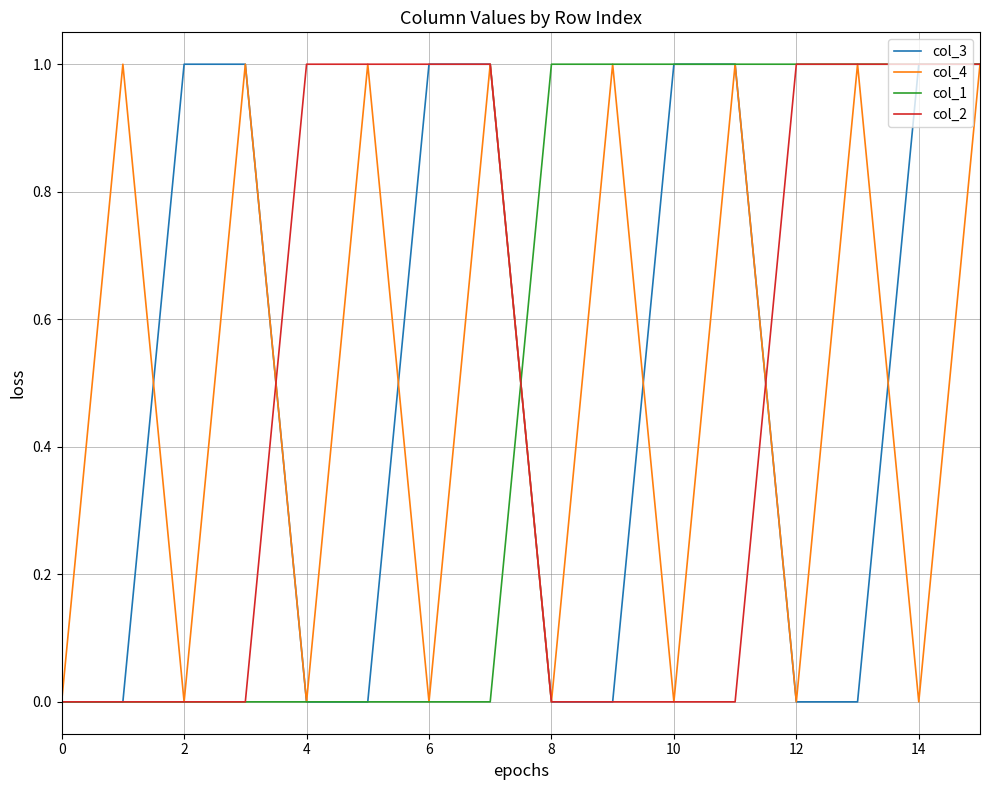

What is the difference between the maximum and minimum values in the col_4 series?

1